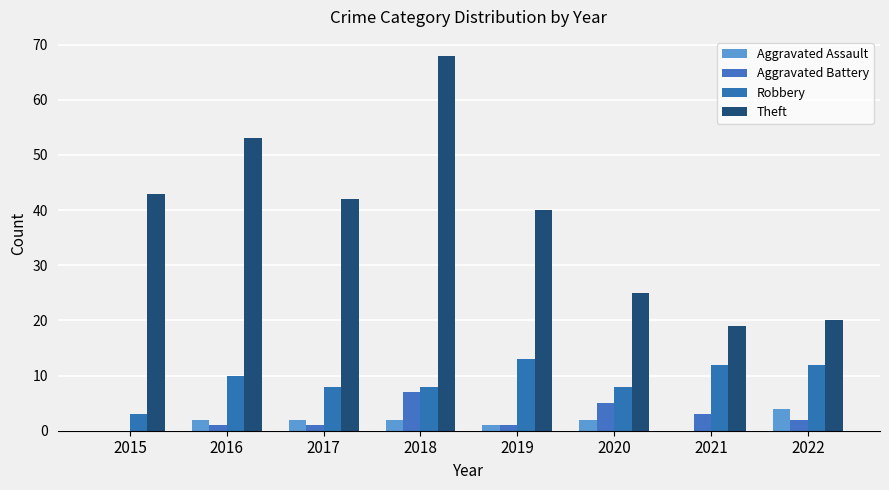

What is the difference between the highest and lowest values at 2015?

43